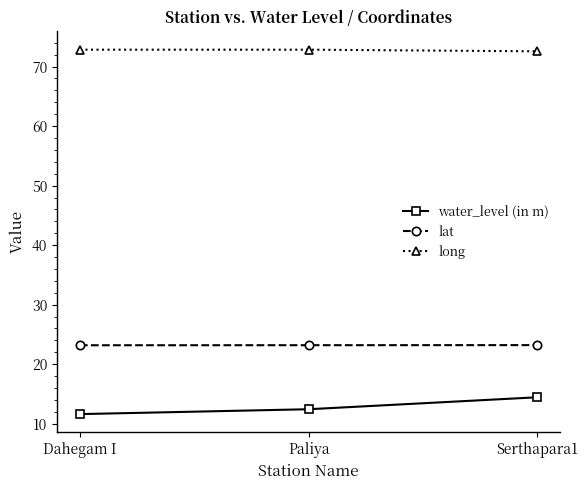

What is the difference between the second highest and minimum values in the water_level (in m) series?

0.8